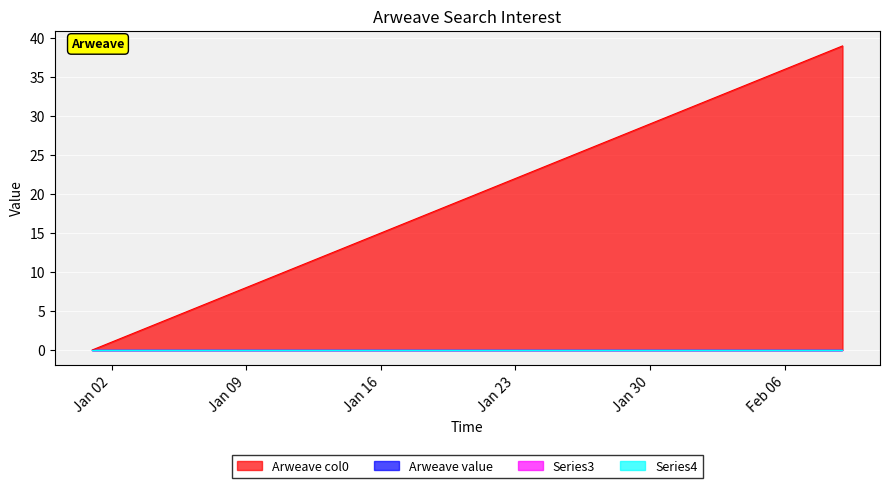

Reading right to left, list all the values displayed in this chart.

Arweave_col0: 2018/02/09=39	2018/02/08=38	2018/02/07=37	2018/02/06=36	2018/02/05=35	2018/02/04=34	2018/02/03=33	2018/02/02=32	2018/02/01=31	2018/01/31=30	2018/01/30=29	2018/01/29=28	2018/01/28=27	2018/01/27=26	2018/01/26=25	2018/01/25=24	2018/01/24=23	2018/01/23=22	2018/01/22=21	2018/01/21=20	2018/01/20=19	2018/01/19=18	2018/01/18=17	2018/01/17=16	2018/01/16=15	2018/01/15=14	2018/01/14=13	2018/01/13=12	2018/01/12=11	2018/01/11=10	2018/01/10=9	2018/01/09=8	2018/01/08=7	2018/01/07=6	2018/01/06=5	2018/01/05=4	2018/01/04=3	2018/01/03=2	2018/01/02=1	2018/01/01=0
Arweave_value: 2018/02/09=0	2018/02/08=0	2018/02/07=0	2018/02/06=0	2018/02/05=0	2018/02/04=0	2018/02/03=0	2018/02/02=0	2018/02/01=0	2018/01/31=0	2018/01/30=0	2018/01/29=0	2018/01/28=0	2018/01/27=0	2018/01/26=0	2018/01/25=0	2018/01/24=0	2018/01/23=0	2018/01/22=0	2018/01/21=0	2018/01/20=0	2018/01/19=0	2018/01/18=0	2018/01/17=0	2018/01/16=0	2018/01/15=0	2018/01/14=0	2018/01/13=0	2018/01/12=0	2018/01/11=0	2018/01/10=0	2018/01/09=0	2018/01/08=0	2018/01/07=0	2018/01/06=0	2018/01/05=0	2018/01/04=0	2018/01/03=0	2018/01/02=0	2018/01/01=0
Series3: 2018/02/09=0	2018/02/08=0	2018/02/07=0	2018/02/06=0	2018/02/05=0	2018/02/04=0	2018/02/03=0	2018/02/02=0	2018/02/01=0	2018/01/31=0	2018/01/30=0	2018/01/29=0	2018/01/28=0	2018/01/27=0	2018/01/26=0	2018/01/25=0	2018/01/24=0	2018/01/23=0	2018/01/22=0	2018/01/21=0	2018/01/20=0	2018/01/19=0	2018/01/18=0	2018/01/17=0	2018/01/16=0	2018/01/15=0	2018/01/14=0	2018/01/13=0	2018/01/12=0	2018/01/11=0	2018/01/10=0	2018/01/09=0	2018/01/08=0	2018/01/07=0	2018/01/06=0	2018/01/05=0	2018/01/04=0	2018/01/03=0	2018/01/02=0	2018/01/01=0
Series4: 2018/02/09=0	2018/02/08=0	2018/02/07=0	2018/02/06=0	2018/02/05=0	2018/02/04=0	2018/02/03=0	2018/02/02=0	2018/02/01=0	2018/01/31=0	2018/01/30=0	2018/01/29=0	2018/01/28=0	2018/01/27=0	2018/01/26=0	2018/01/25=0	2018/01/24=0	2018/01/23=0	2018/01/22=0	2018/01/21=0	2018/01/20=0	2018/01/19=0	2018/01/18=0	2018/01/17=0	2018/01/16=0	2018/01/15=0	2018/01/14=0	2018/01/13=0	2018/01/12=0	2018/01/11=0	2018/01/10=0	2018/01/09=0	2018/01/08=0	2018/01/07=0	2018/01/06=0	2018/01/05=0	2018/01/04=0	2018/01/03=0	2018/01/02=0	2018/01/01=0